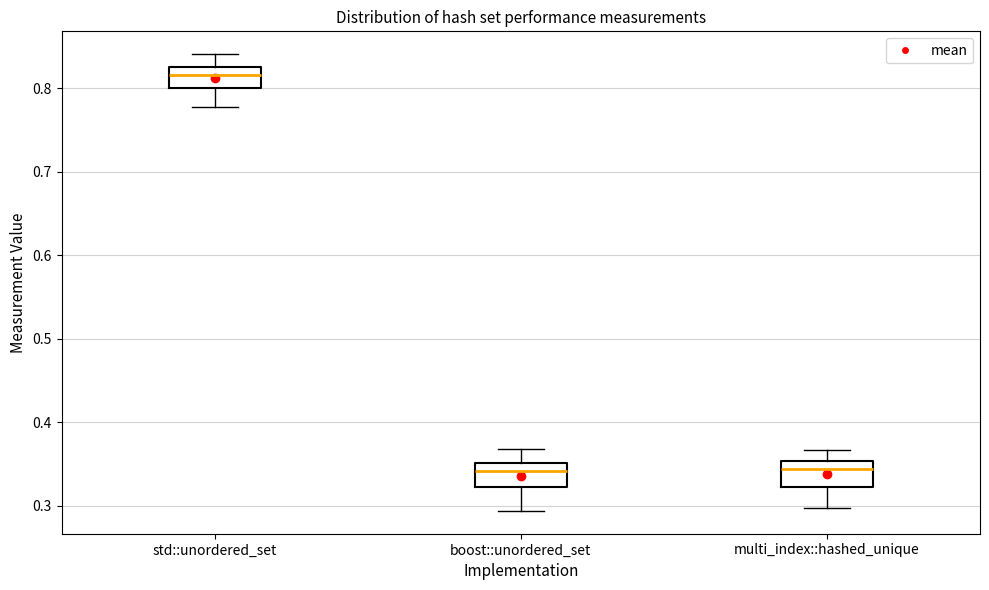

Reading left to right, read every box against the y-axis: the position of its median line, the range the box covers, and the ends of its whiskers. The values are not printed on the chart, so give them approximately, as read against the axis.

std::unordered_set: median 0.82, box 0.80 to 0.83, whiskers 0.78 to 0.84
boost::unordered_set: median 0.34, box 0.32 to 0.35, whiskers 0.29 to 0.37
multi_index::hashed_unique: median 0.34, box 0.32 to 0.35, whiskers 0.30 to 0.37